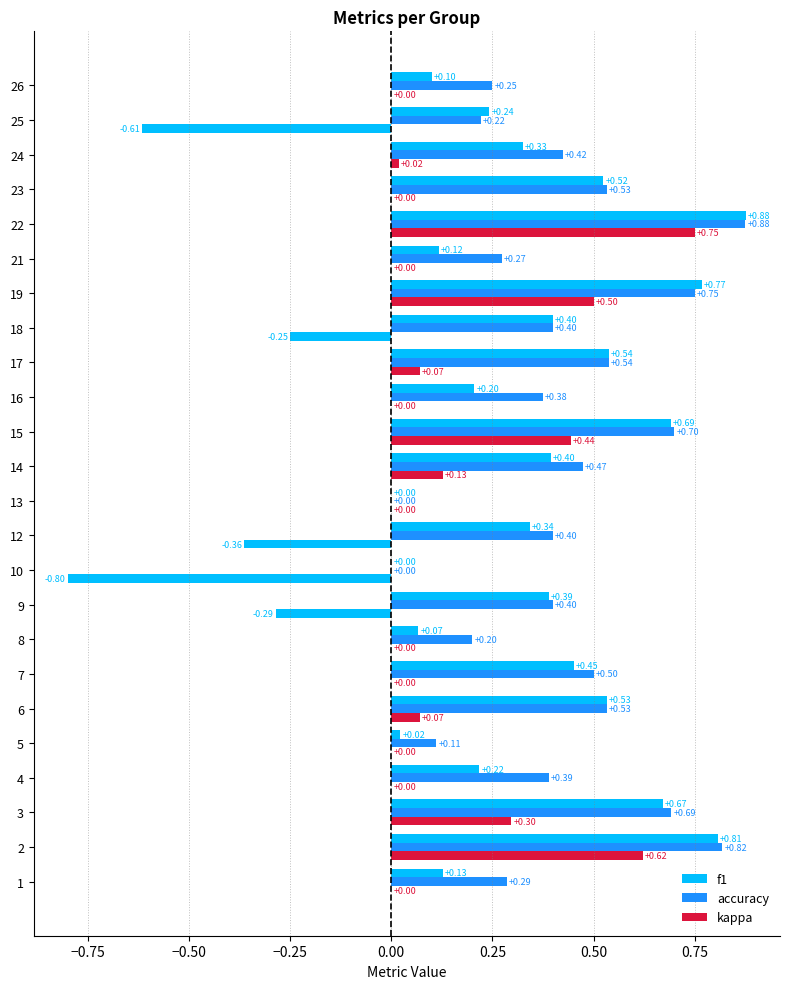

What is the difference between the second highest and minimum values in the accuracy series?

0.8